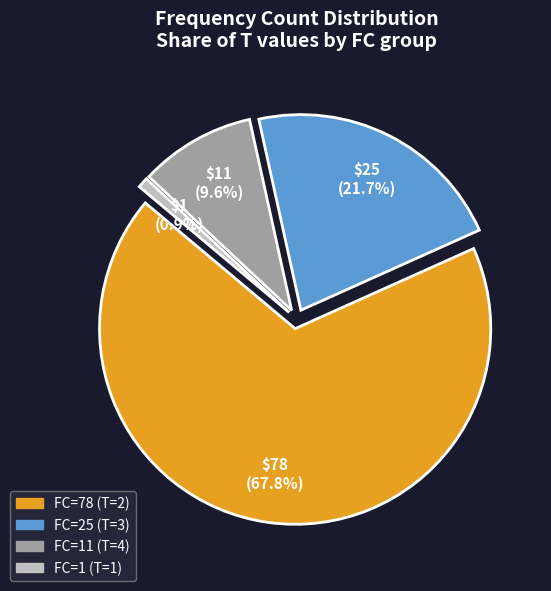

Rank the categories by value from highest to lowest.

FC=78 (T=2), FC=25 (T=3), FC=11 (T=4), FC=1 (T=1)